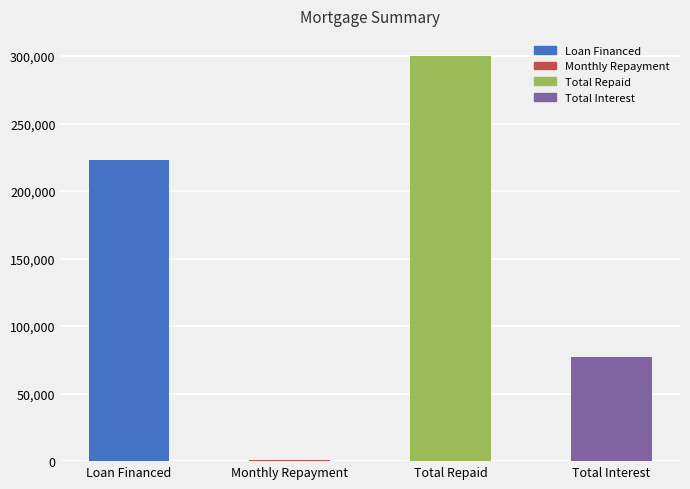

Reading left to right, transcribe all the data shown in this chart.

Loan Financed=222907.4	Monthly Repayment=1000.0	Total Repaid=300000.0	Total Interest=77092.6